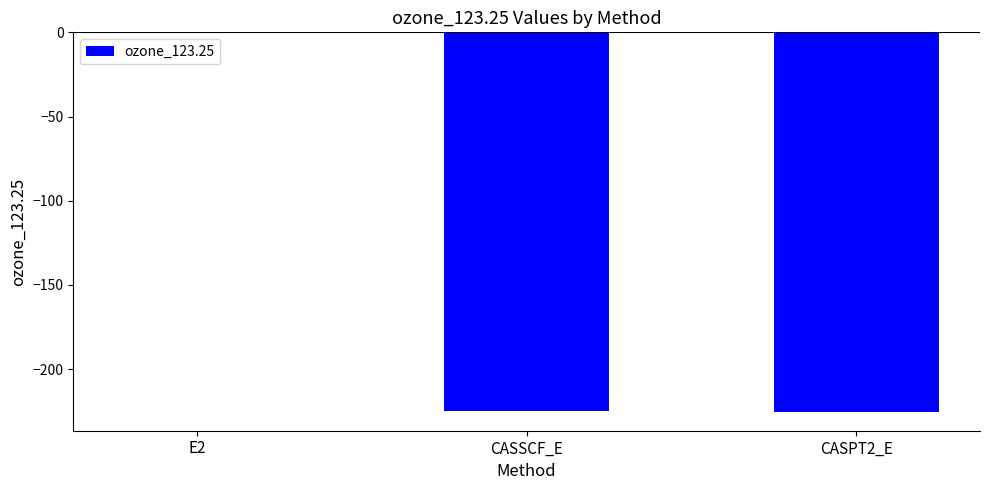

The value at CASPT2_E is -46.0. True or false?

False